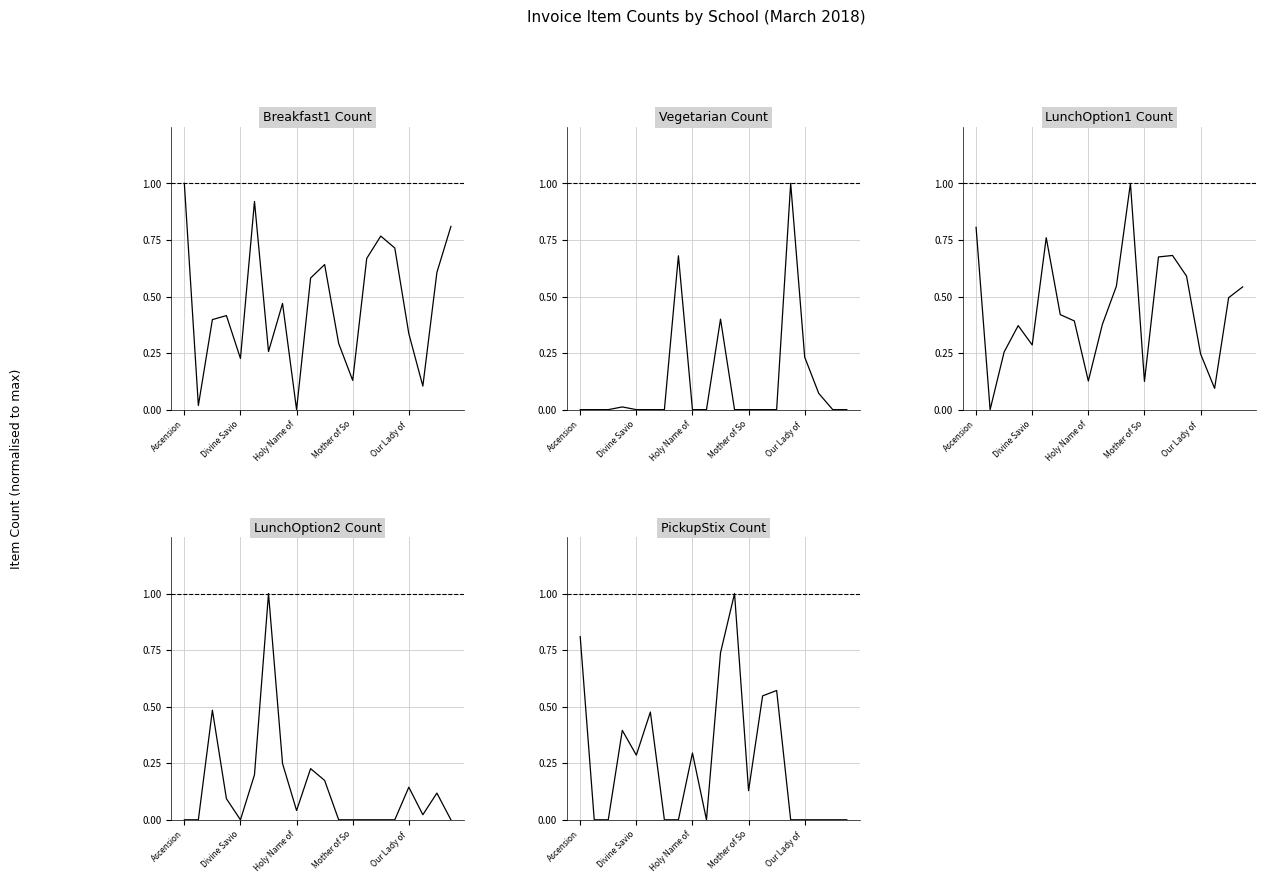

What position from the right is 15?

5